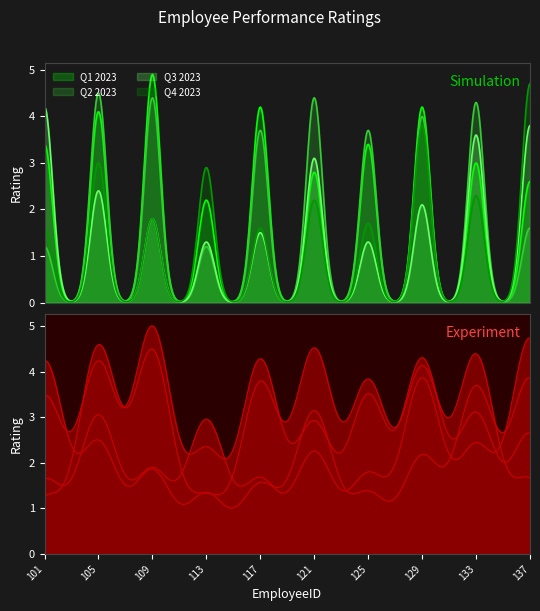

Is the value of Q4 2023 at 101 greater than the value of Q2 2023 at 137?

No